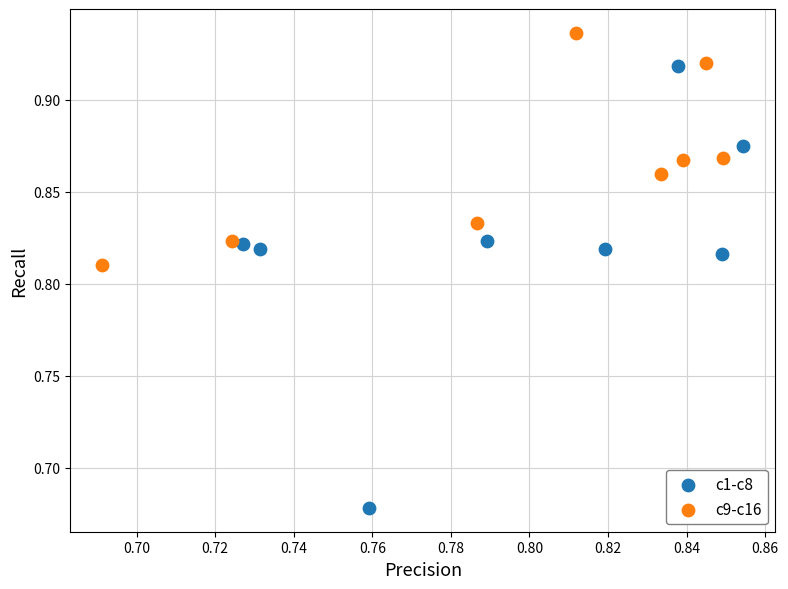

Which series contains the lowest Y value?

c1-c8